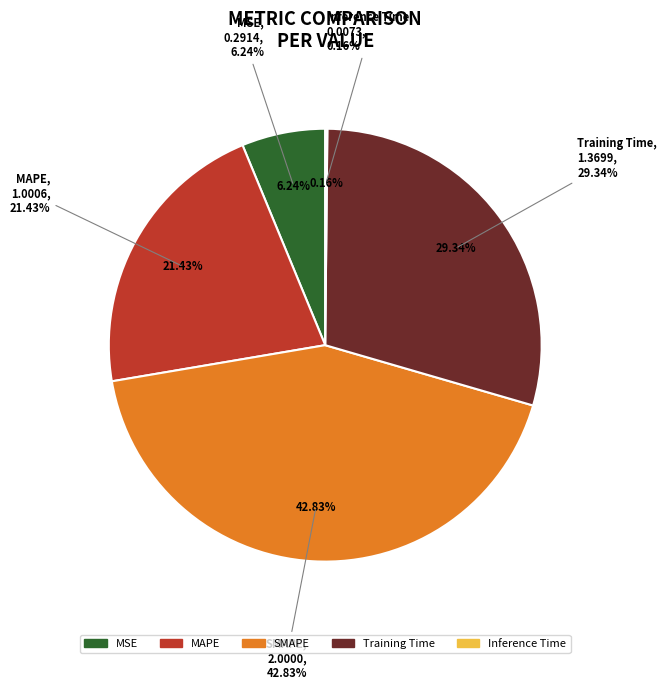

Does Inference Time account for over 50% of the chart?

No